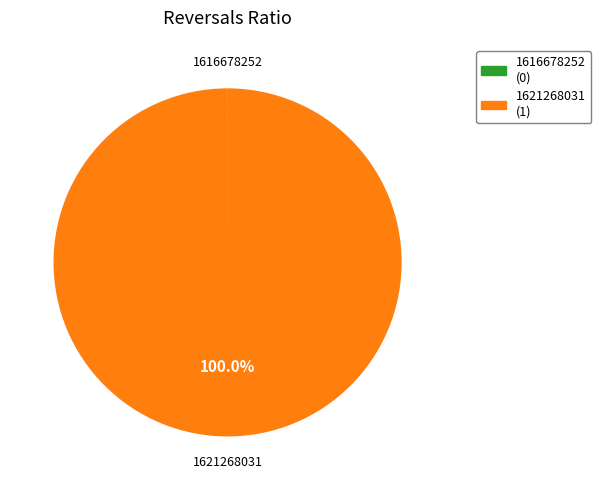

What is the largest slice in the pie chart?

1621268031